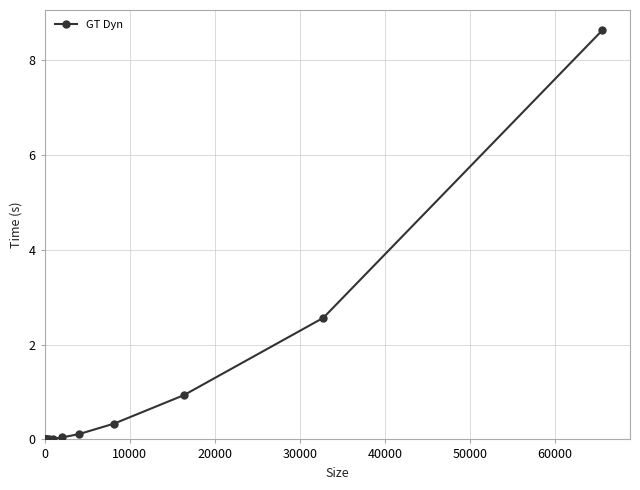

What is the greatest value displayed?

8.6